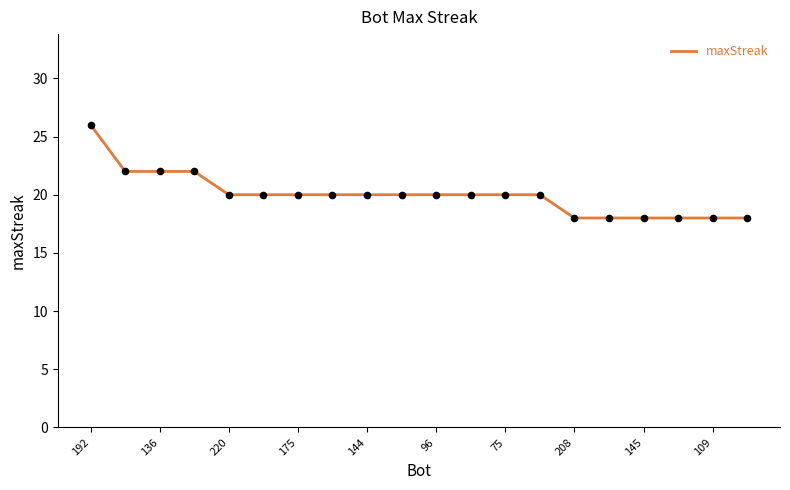

What is the maximum value shown in the chart?

26